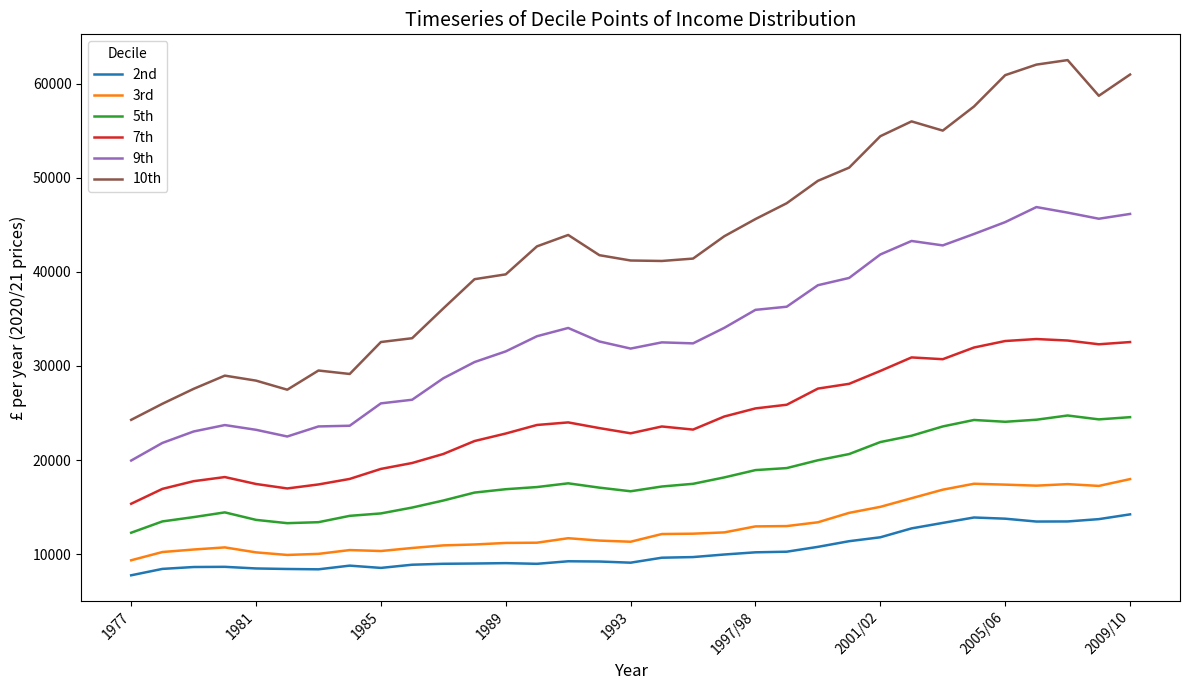

What is the difference between the maximum and minimum values in the 3rd series?

8623